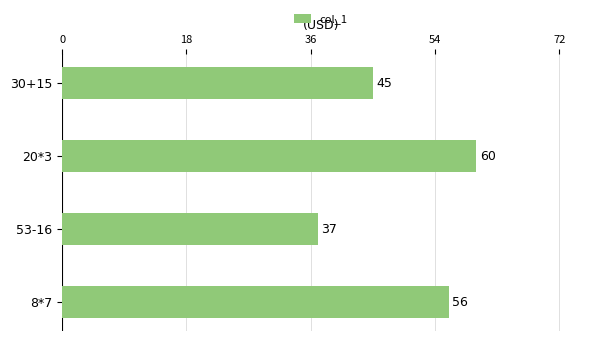

The chart shows a value of 38 at 20*3. True or false?

False